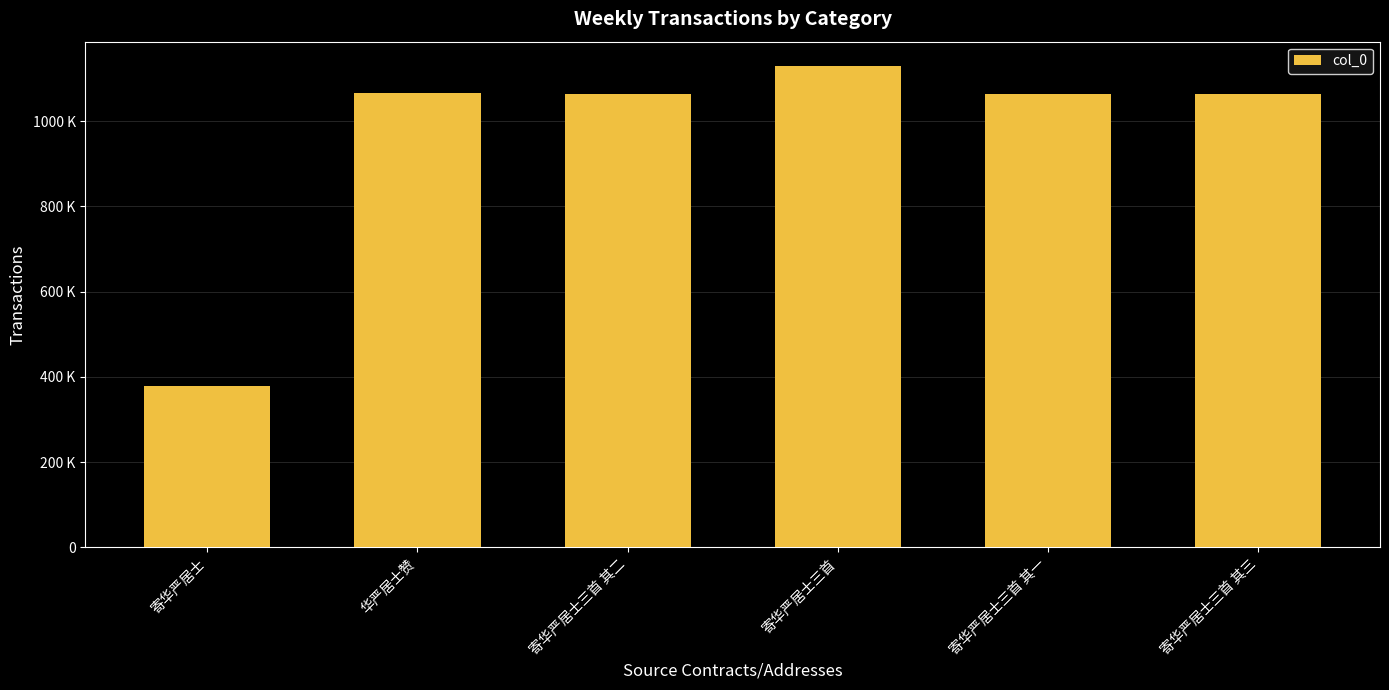

Does the chart contain any negative values?

No